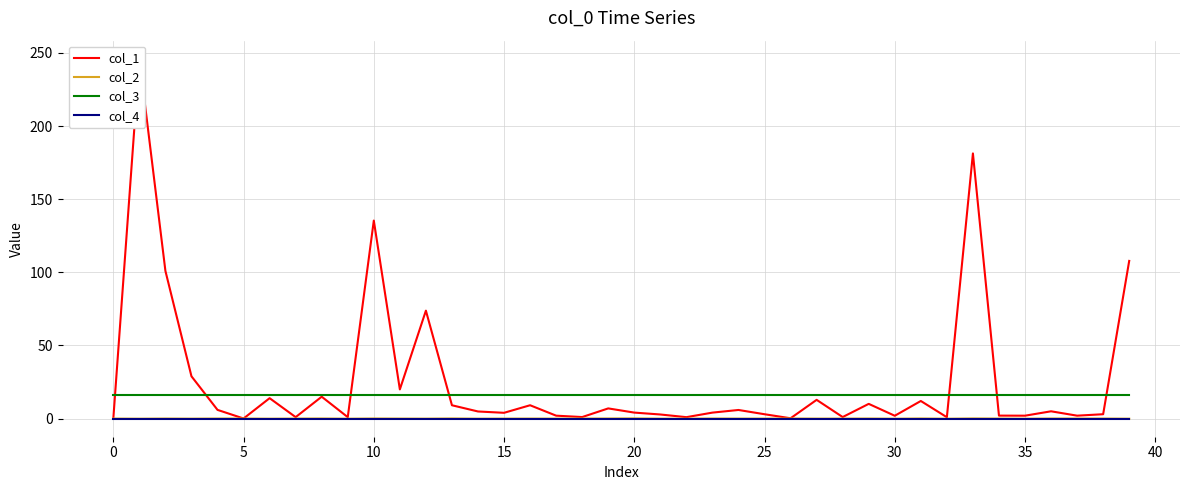

True or false: col_2 has a value of 0.1 at 10.

True